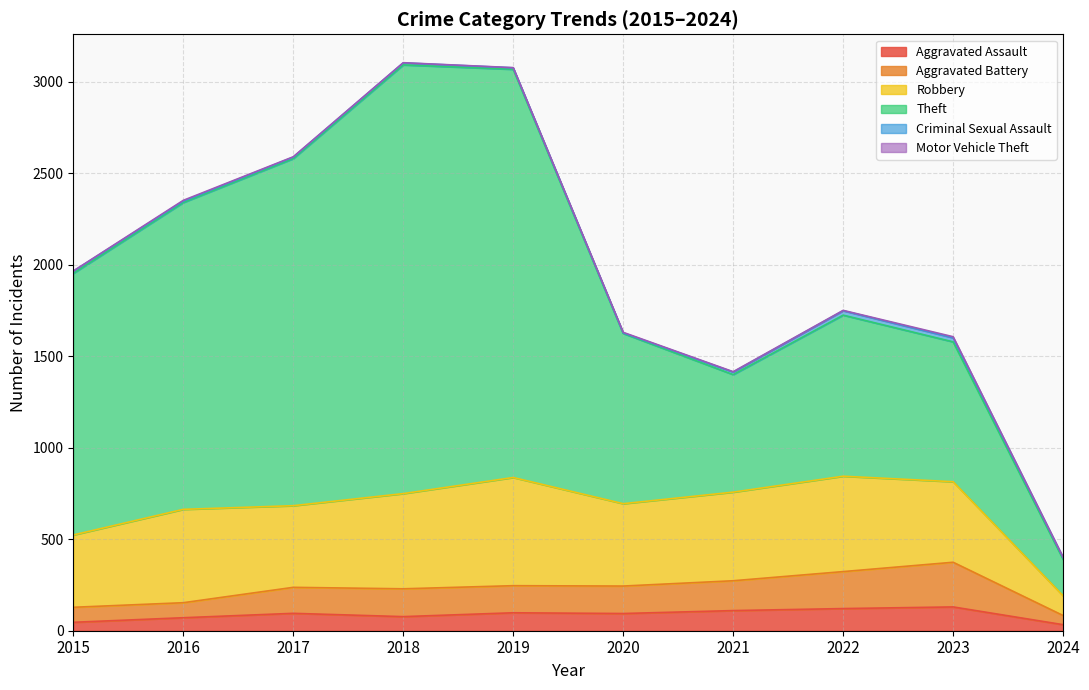

What is the difference between the second highest and minimum values in the Robbery series?

413